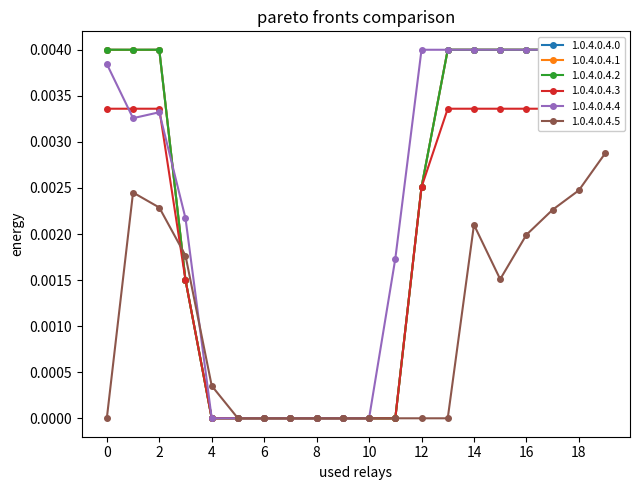

Which series has the largest range (max minus min)?

row_0.0